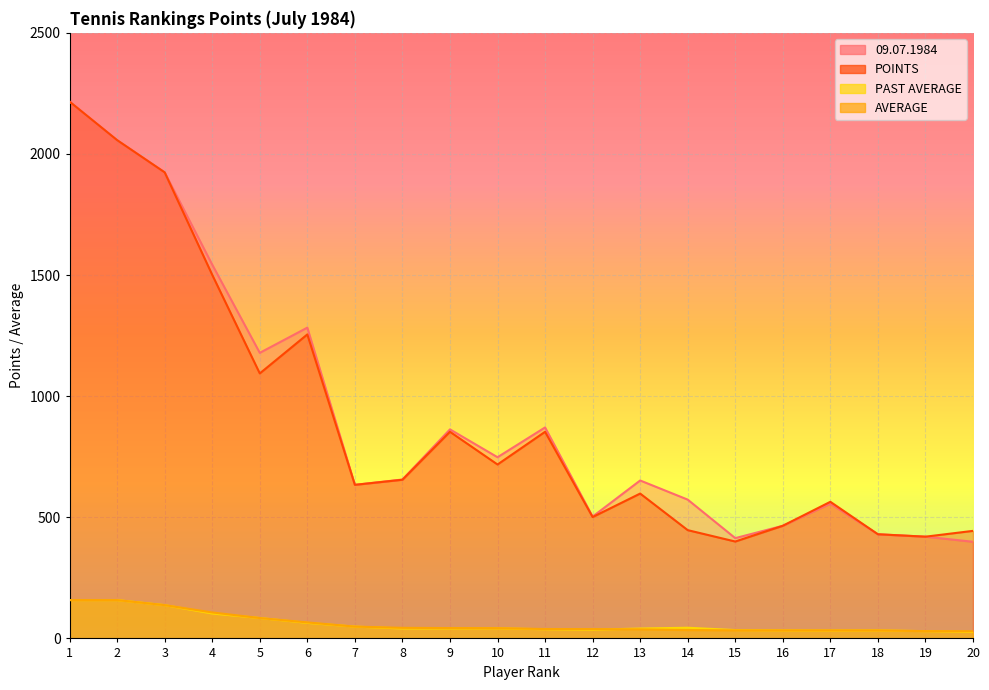

How many lines are shown in the chart?

4